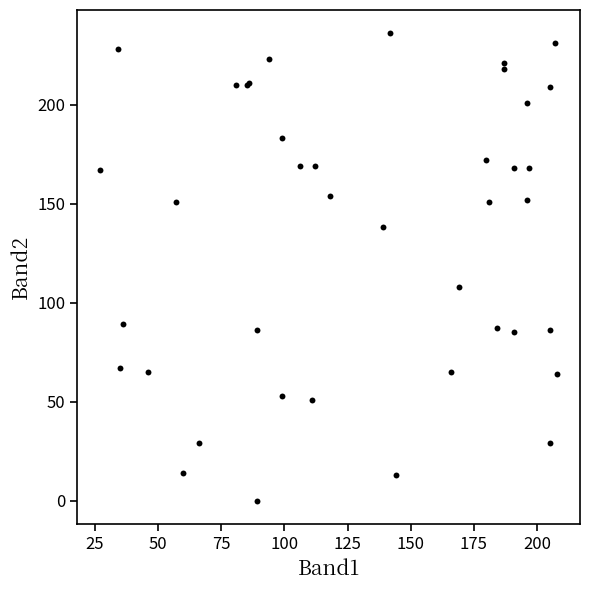

What Y value in the scatter plot is closest to 118?

108